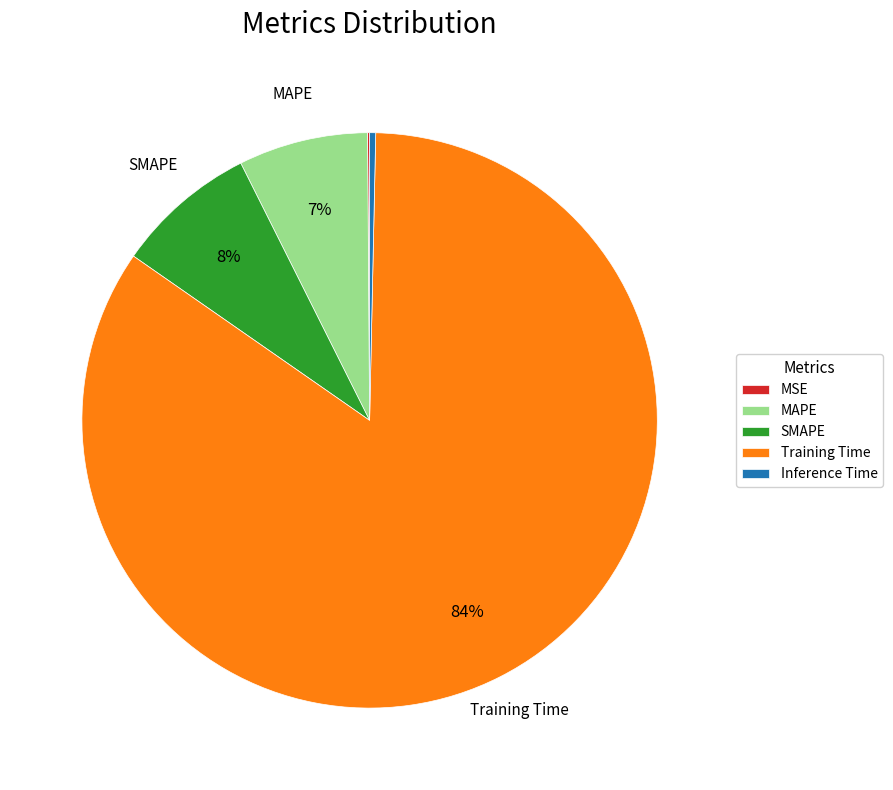

Do Inference Time and SMAPE together represent more than half of the pie?

No